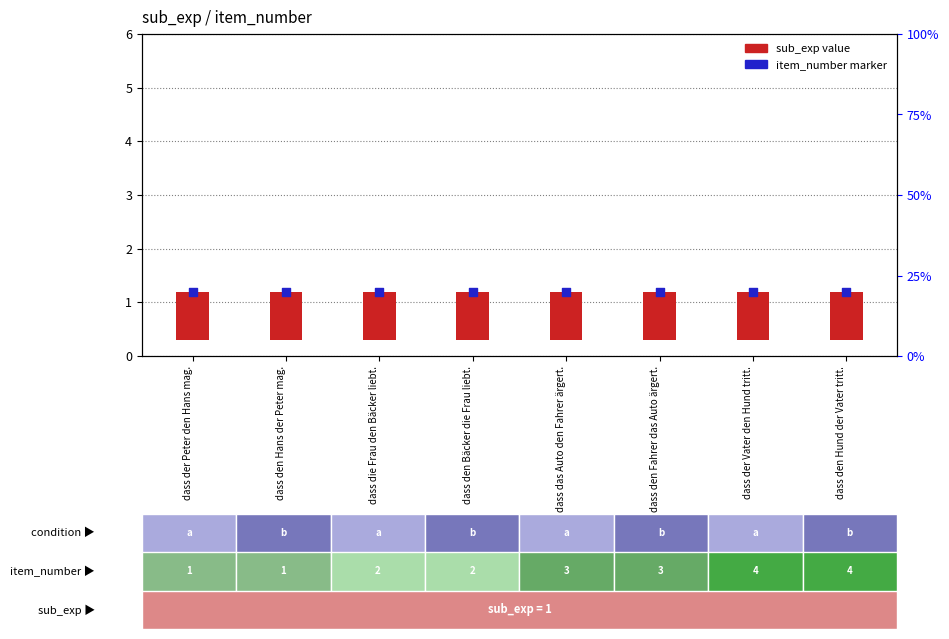

At how many categories does at least one series exceed 1?

8